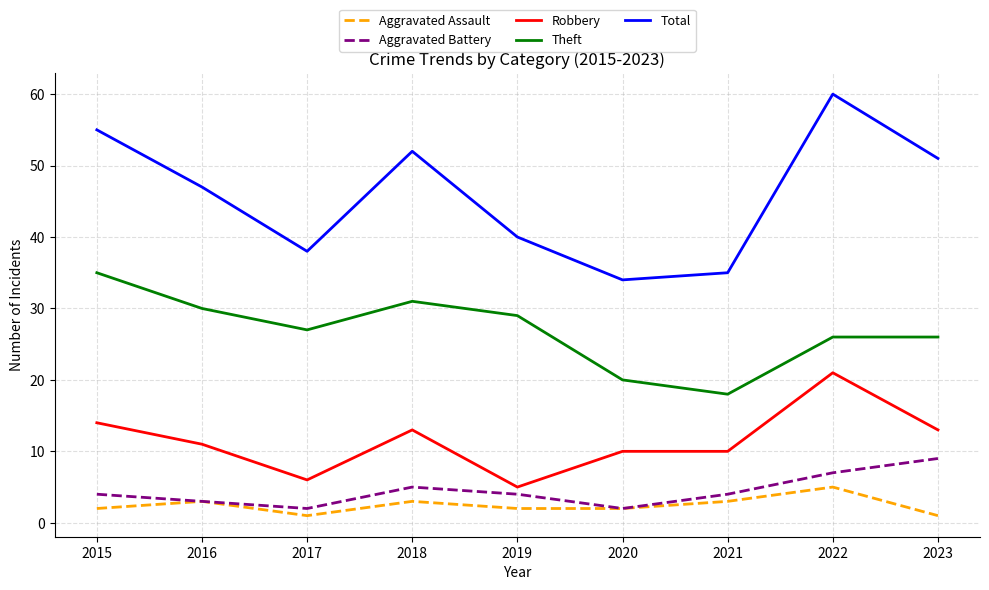

At which category is the sum across all series the highest?

2022